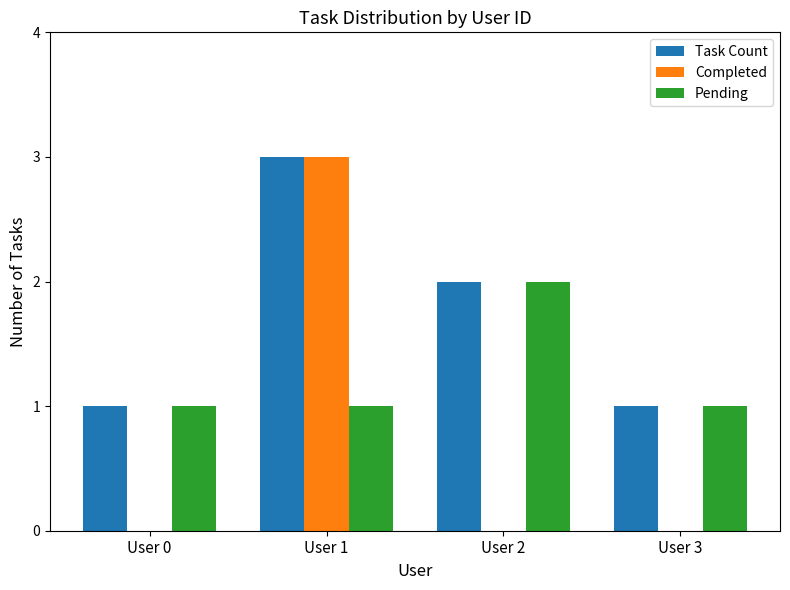

Which label corresponds to the largest value in the chart?

User 1